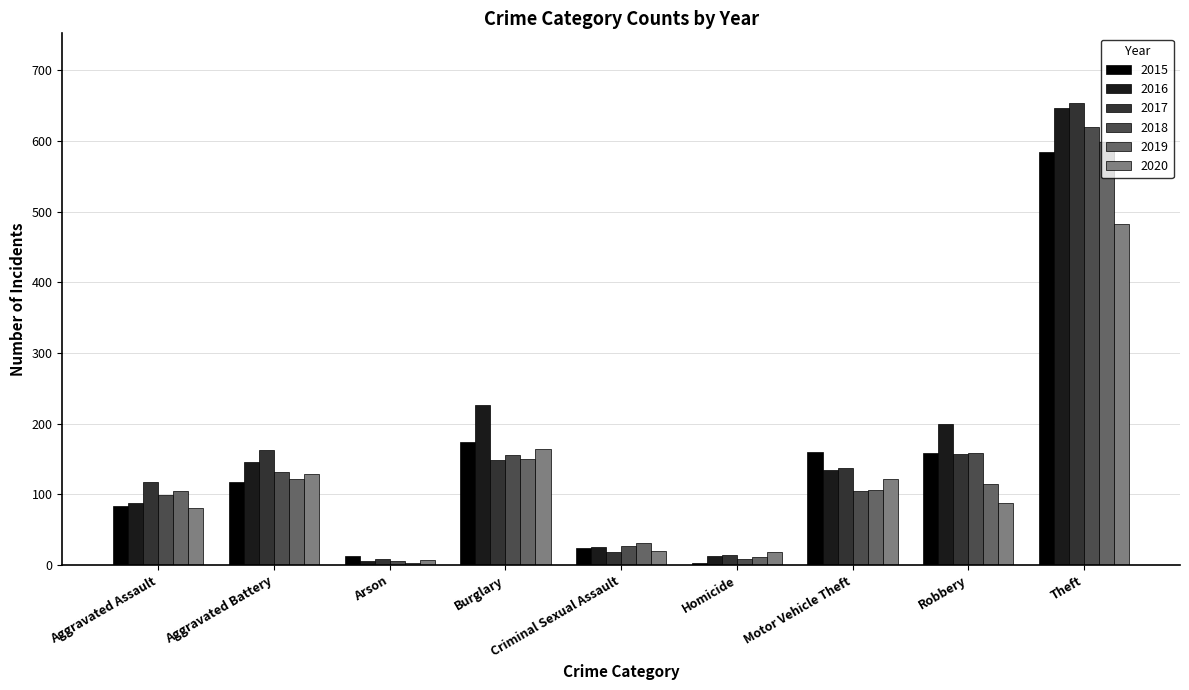

What position from the right is Theft?

1